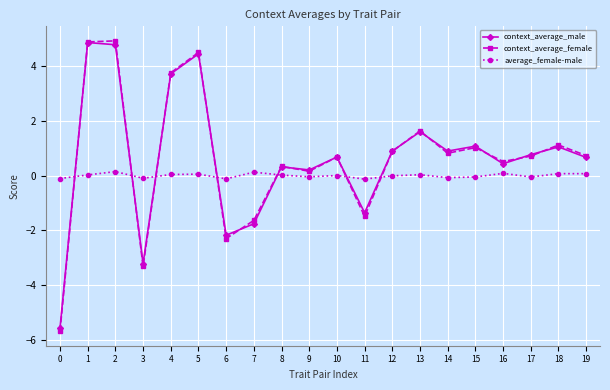

Does the chart have visible grid lines?

Yes